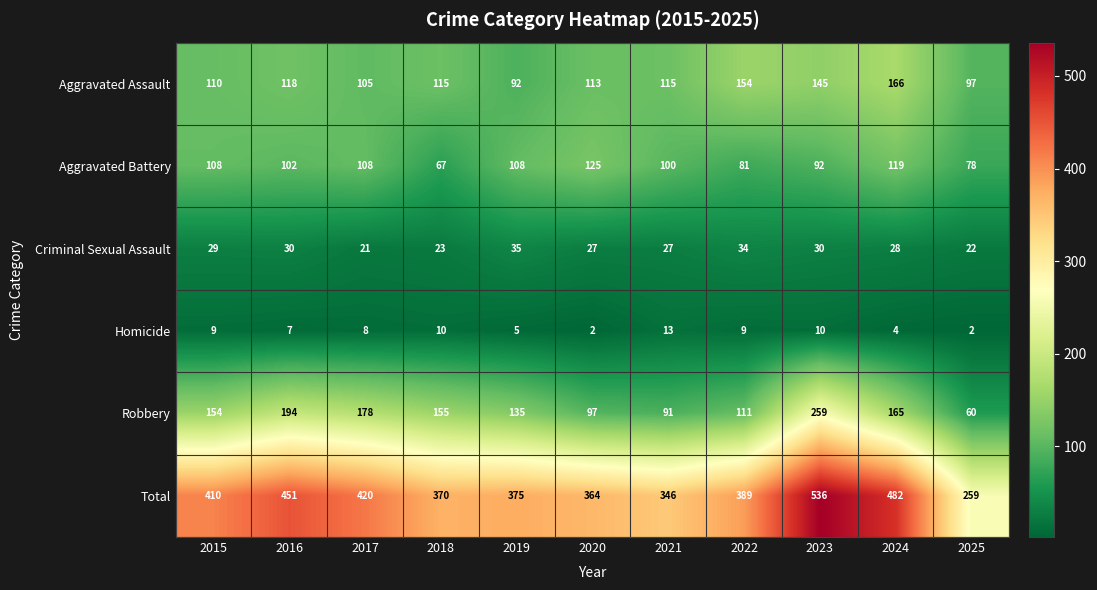

What is the sum of the Total values at 2015 and 2024?

892